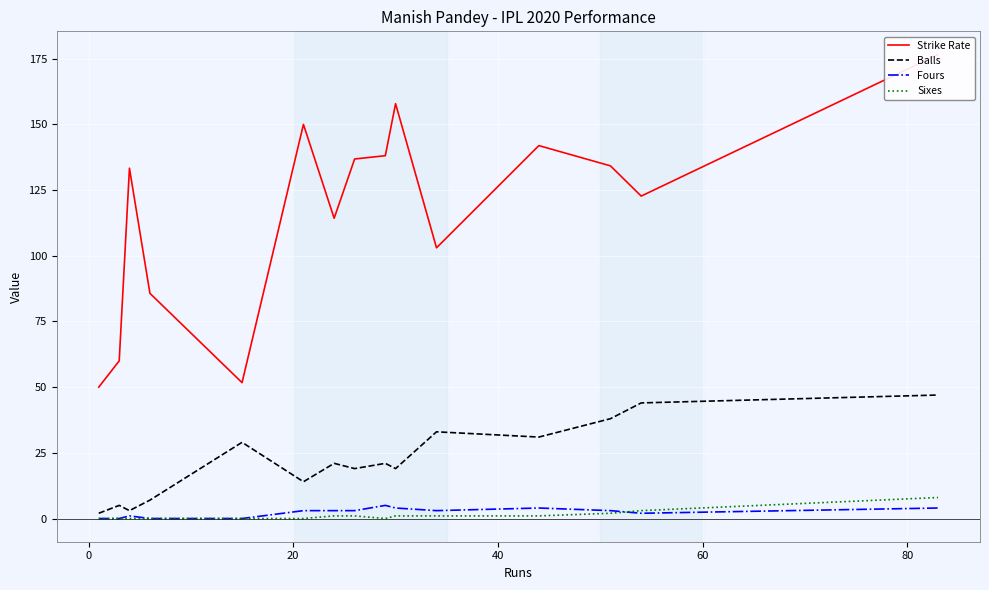

What is the sum of all Sixes values?

18.0